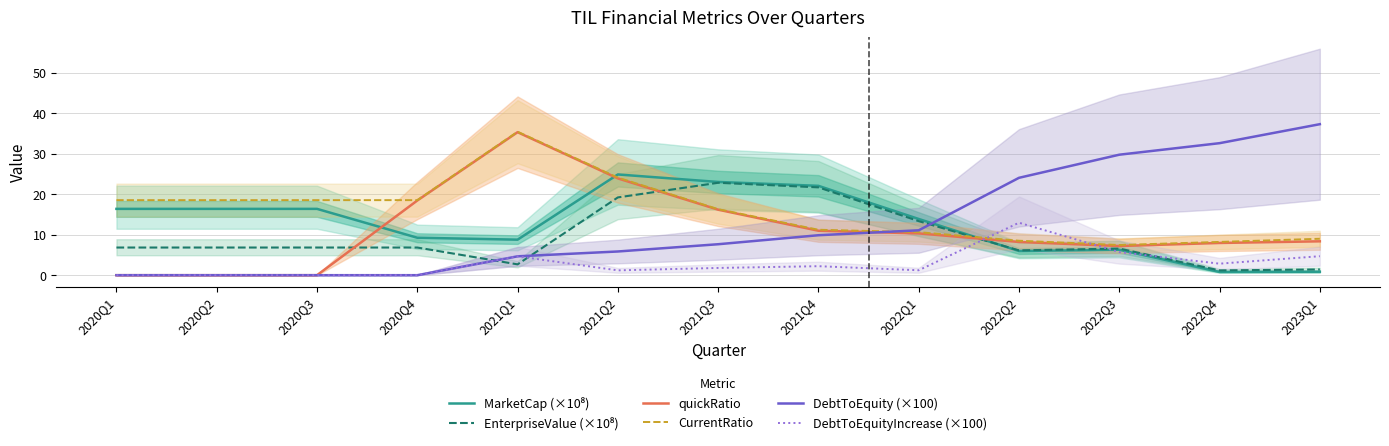

What is the label of the 2nd point from the right?

2022Q4